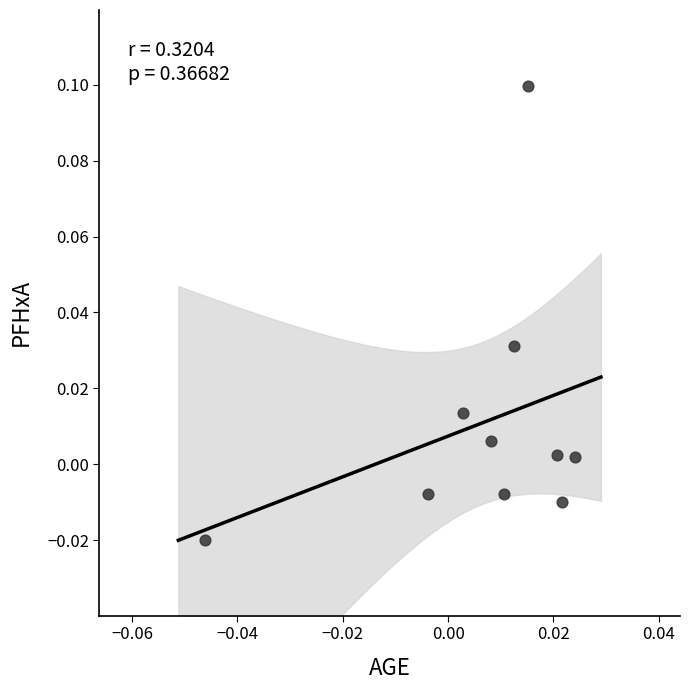

How many data points are displayed?

10